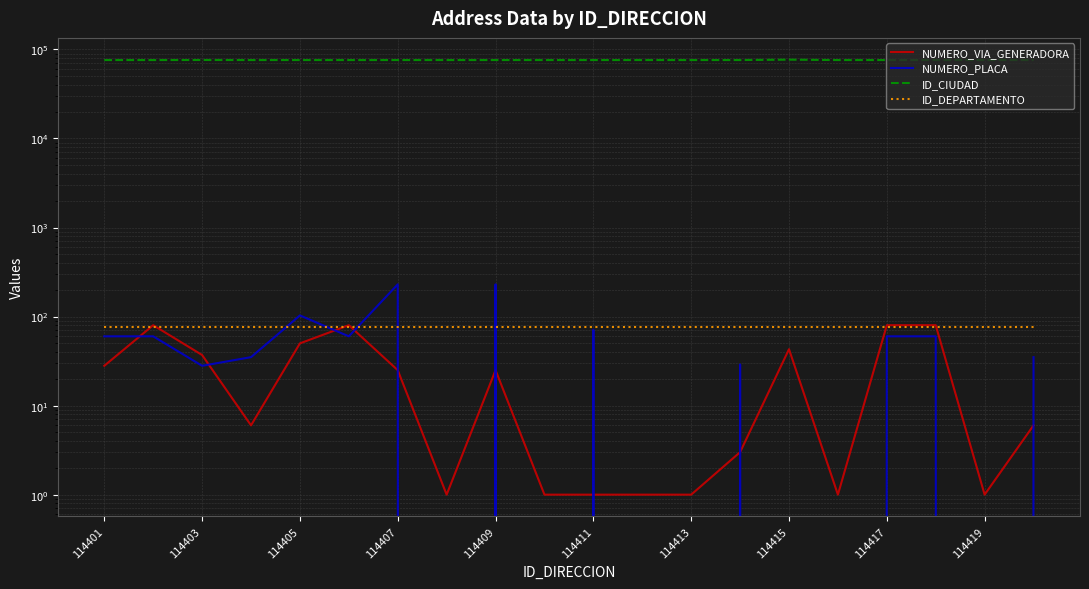

What is the difference between the highest and lowest values at 114409?

75976